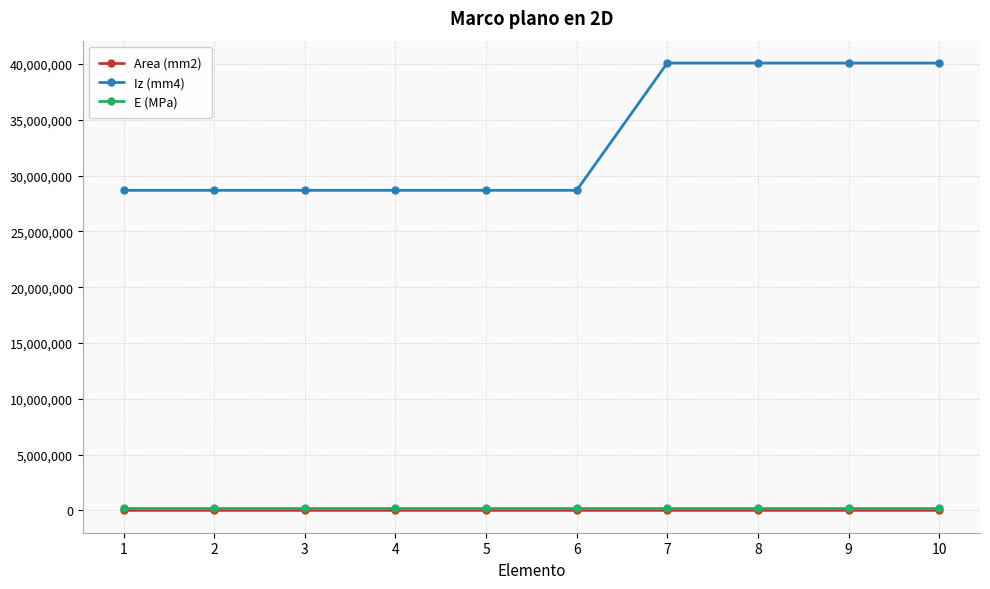

True or false: Area (mm2) and Iz (mm4) cross at least once.

False